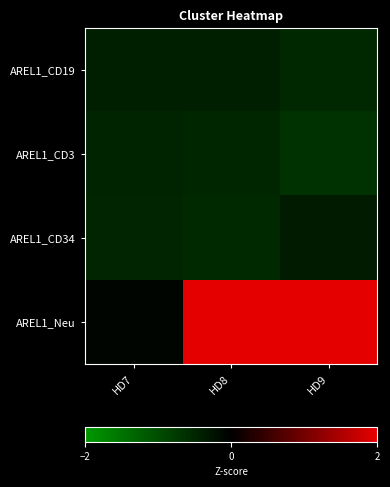

What is the total value across all series at HD9?

0.5